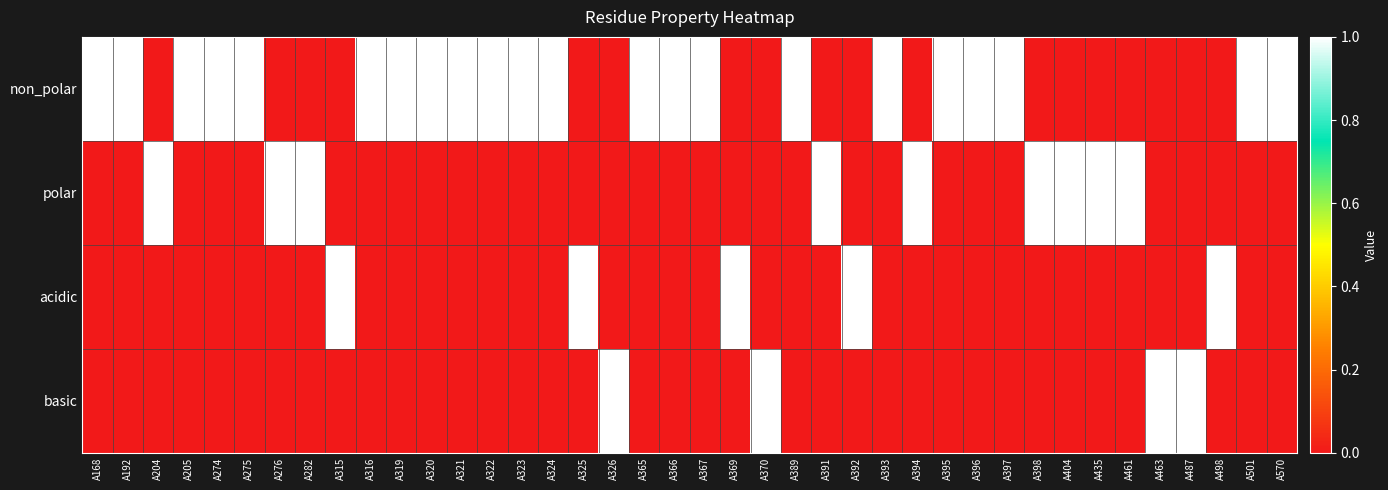

Reading right to left, extract all data points from this chart.

non_polar: A570=1	A501=1	A498=0	A487=0	A463=0	A461=0	A435=0	A404=0	A398=0	A397=1	A396=1	A395=1	A394=0	A393=1	A392=0	A391=0	A389=1	A370=0	A369=0	A367=1	A366=1	A365=1	A326=0	A325=0	A324=1	A323=1	A322=1	A321=1	A320=1	A319=1	A316=1	A315=0	A282=0	A276=0	A275=1	A274=1	A205=1	A204=0	A192=1	A168=1
polar: A570=0	A501=0	A498=0	A487=0	A463=0	A461=1	A435=1	A404=1	A398=1	A397=0	A396=0	A395=0	A394=1	A393=0	A392=0	A391=1	A389=0	A370=0	A369=0	A367=0	A366=0	A365=0	A326=0	A325=0	A324=0	A323=0	A322=0	A321=0	A320=0	A319=0	A316=0	A315=0	A282=1	A276=1	A275=0	A274=0	A205=0	A204=1	A192=0	A168=0
acidic: A570=0	A501=0	A498=1	A487=0	A463=0	A461=0	A435=0	A404=0	A398=0	A397=0	A396=0	A395=0	A394=0	A393=0	A392=1	A391=0	A389=0	A370=0	A369=1	A367=0	A366=0	A365=0	A326=0	A325=1	A324=0	A323=0	A322=0	A321=0	A320=0	A319=0	A316=0	A315=1	A282=0	A276=0	A275=0	A274=0	A205=0	A204=0	A192=0	A168=0
basic: A570=0	A501=0	A498=0	A487=1	A463=1	A461=0	A435=0	A404=0	A398=0	A397=0	A396=0	A395=0	A394=0	A393=0	A392=0	A391=0	A389=0	A370=1	A369=0	A367=0	A366=0	A365=0	A326=1	A325=0	A324=0	A323=0	A322=0	A321=0	A320=0	A319=0	A316=0	A315=0	A282=0	A276=0	A275=0	A274=0	A205=0	A204=0	A192=0	A168=0